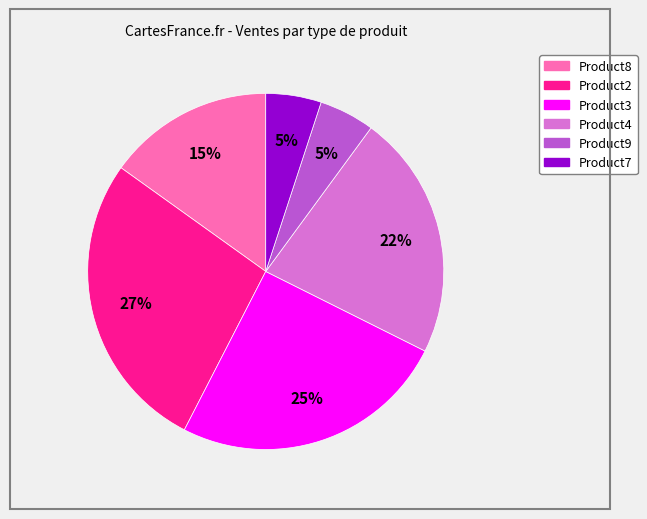

What is the largest slice in the pie chart?

Product2